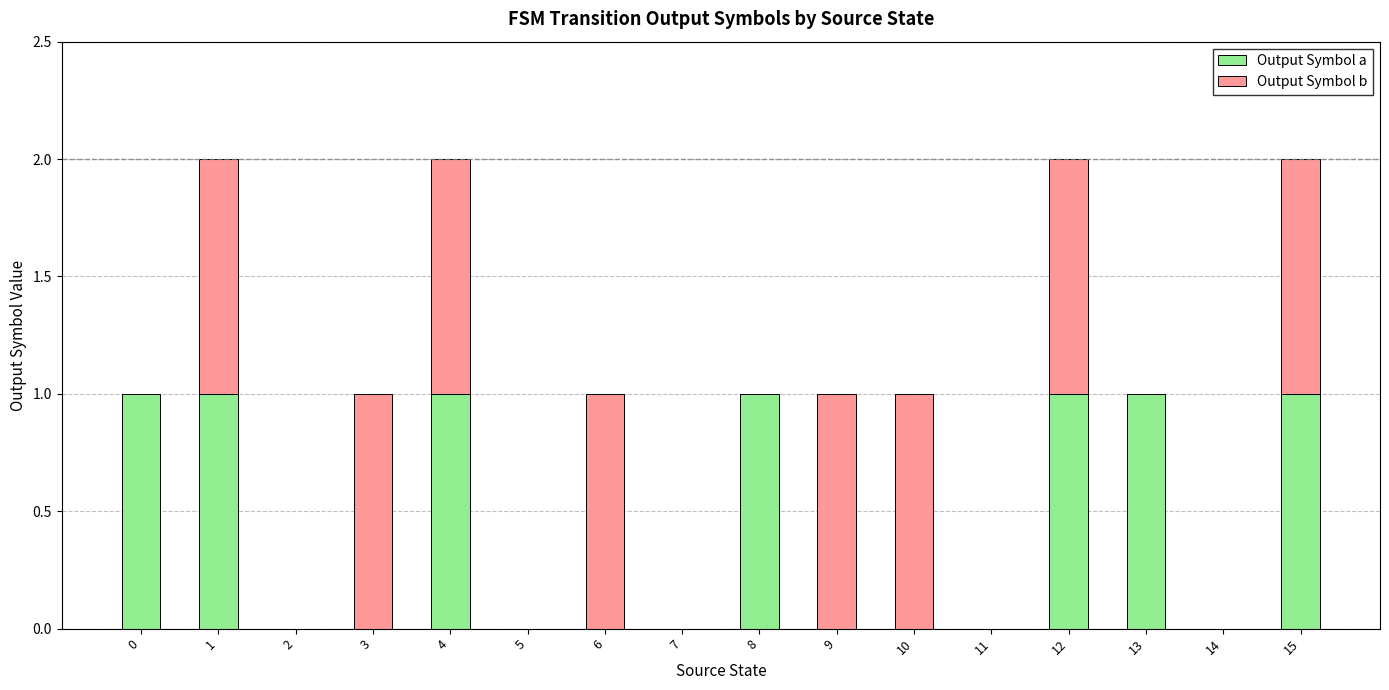

Is it true that Output Symbol a equals 1 at 6?

False